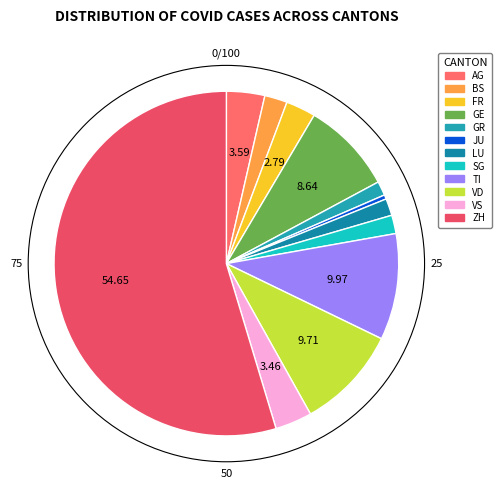

Is it true that GR is 1% of the pie?

True